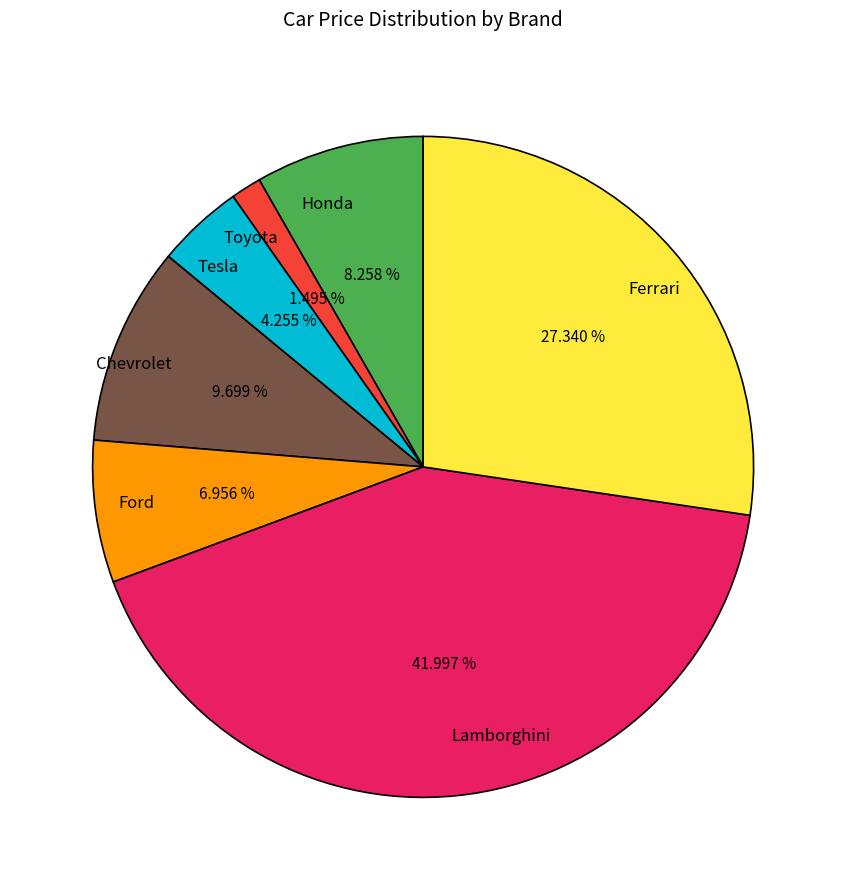

True or false: Ford accounts for 14% of the total.

False